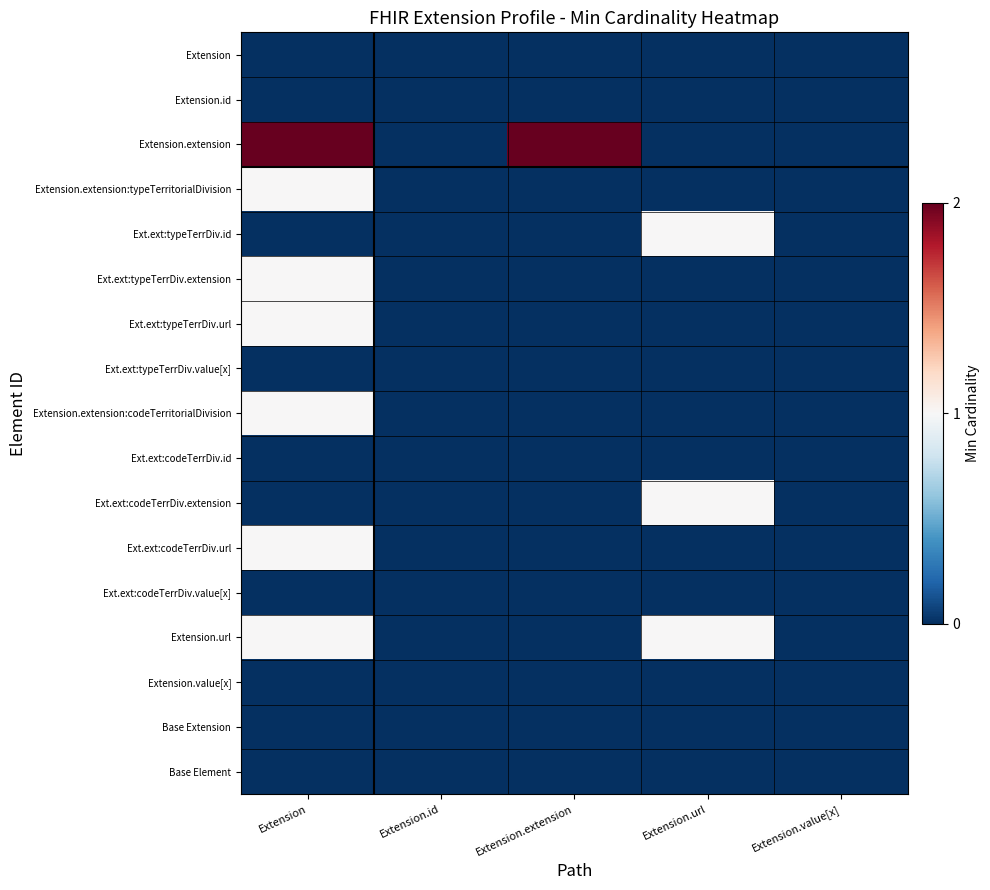

Reading left to right, list all the values displayed in this chart.

Extension: Extension=0	Extension.id=0	Extension.extension=0	Extension.url=0	Extension.value[x]=0
Extension.id: Extension=0	Extension.id=0	Extension.extension=0	Extension.url=0	Extension.value[x]=0
Extension.extension: Extension=2	Extension.id=0	Extension.extension=2	Extension.url=0	Extension.value[x]=0
Extension.extension:typeTerritorialDivision: Extension=1	Extension.id=0	Extension.extension=0	Extension.url=0	Extension.value[x]=0
Ext.ext:typeTerrDiv.id: Extension=0	Extension.id=0	Extension.extension=0	Extension.url=1	Extension.value[x]=0
Ext.ext:typeTerrDiv.extension: Extension=1	Extension.id=0	Extension.extension=0	Extension.url=0	Extension.value[x]=0
Ext.ext:typeTerrDiv.url: Extension=1	Extension.id=0	Extension.extension=0	Extension.url=0	Extension.value[x]=0
Ext.ext:typeTerrDiv.value[x]: Extension=0	Extension.id=0	Extension.extension=0	Extension.url=0	Extension.value[x]=0
Extension.extension:codeTerritorialDivision: Extension=1	Extension.id=0	Extension.extension=0	Extension.url=0	Extension.value[x]=0
Ext.ext:codeTerrDiv.id: Extension=0	Extension.id=0	Extension.extension=0	Extension.url=0	Extension.value[x]=0
Ext.ext:codeTerrDiv.extension: Extension=0	Extension.id=0	Extension.extension=0	Extension.url=1	Extension.value[x]=0
Ext.ext:codeTerrDiv.url: Extension=1	Extension.id=0	Extension.extension=0	Extension.url=0	Extension.value[x]=0
Ext.ext:codeTerrDiv.value[x]: Extension=0	Extension.id=0	Extension.extension=0	Extension.url=0	Extension.value[x]=0
Extension.url: Extension=1	Extension.id=0	Extension.extension=0	Extension.url=1	Extension.value[x]=0
Extension.value[x]: Extension=0	Extension.id=0	Extension.extension=0	Extension.url=0	Extension.value[x]=0
Base Extension: Extension=0	Extension.id=0	Extension.extension=0	Extension.url=0	Extension.value[x]=0
Base Element: Extension=0	Extension.id=0	Extension.extension=0	Extension.url=0	Extension.value[x]=0